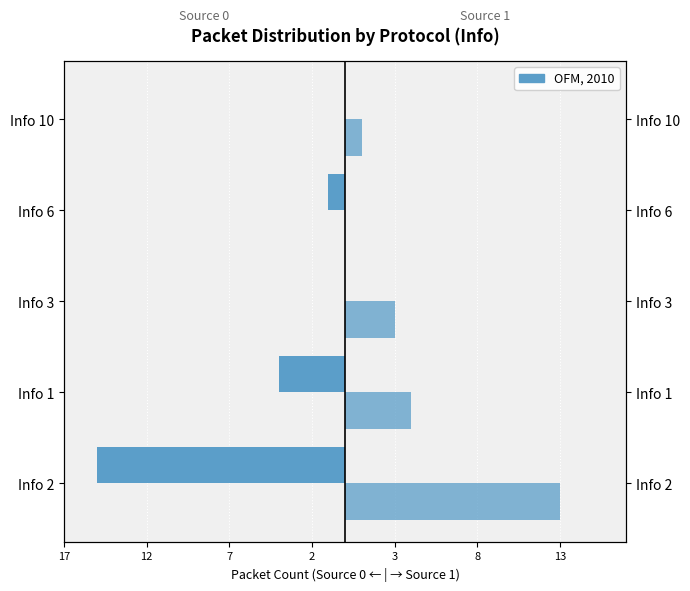

What is the difference between the Source 1 values at Info 10 and Info 3?

2